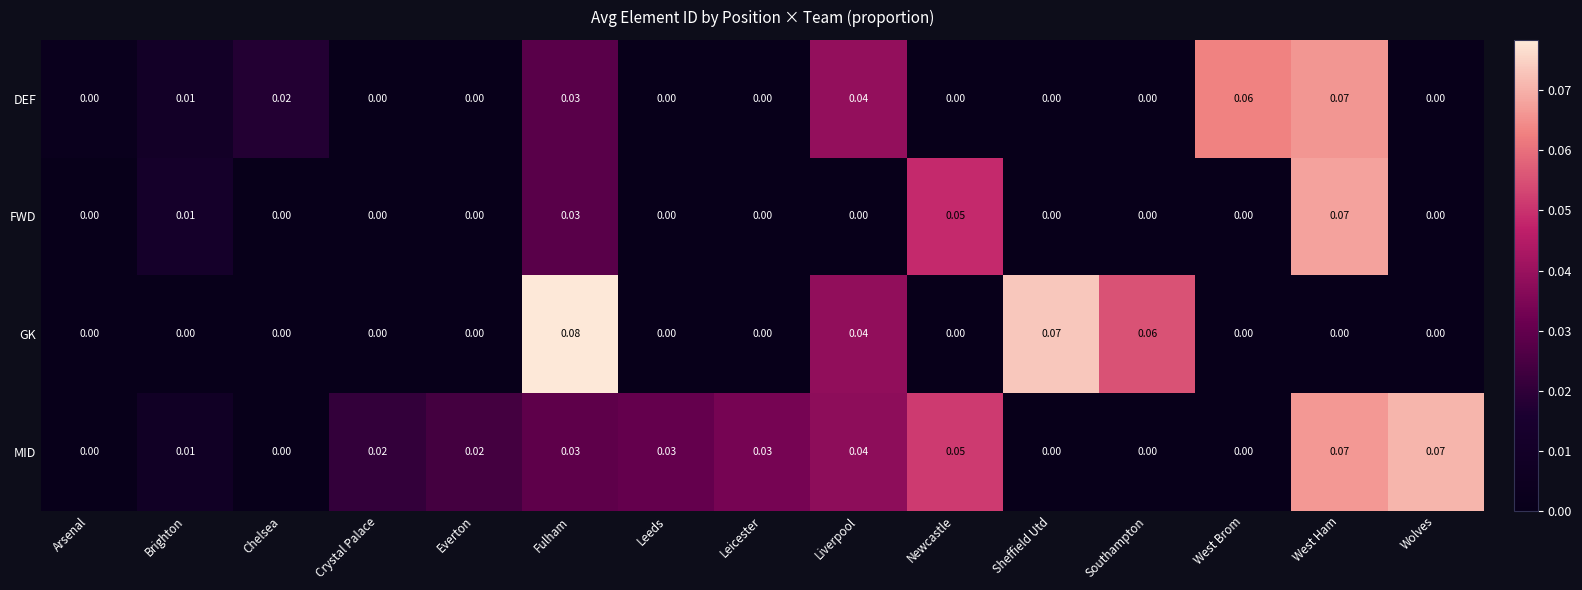

Which series changed the most between Sheffield Utd and Southampton?

GK